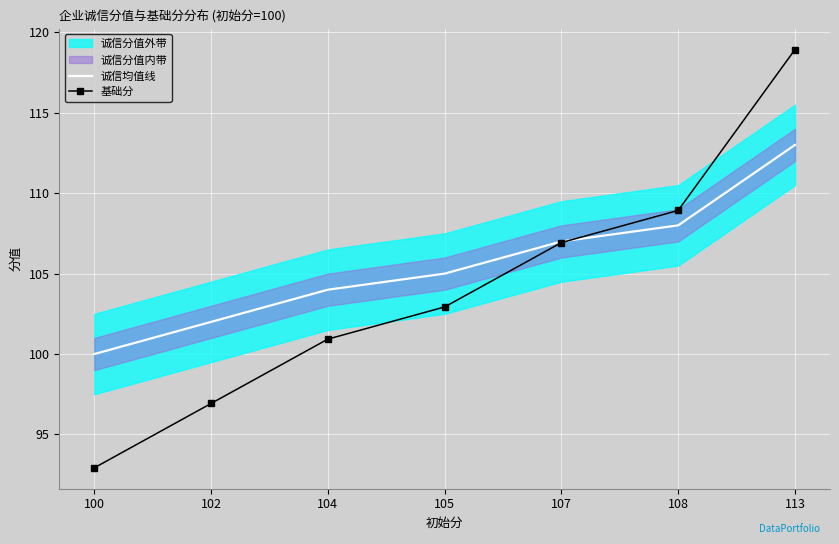

How many values in the 基础分 series exceed 102?

4